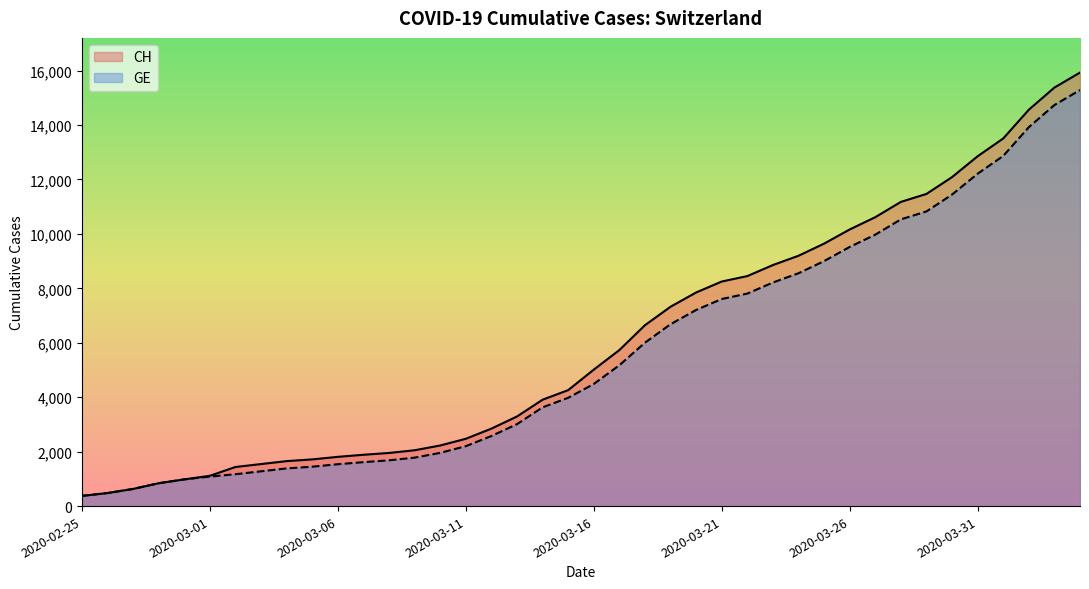

How many categories are shown in the chart?

40